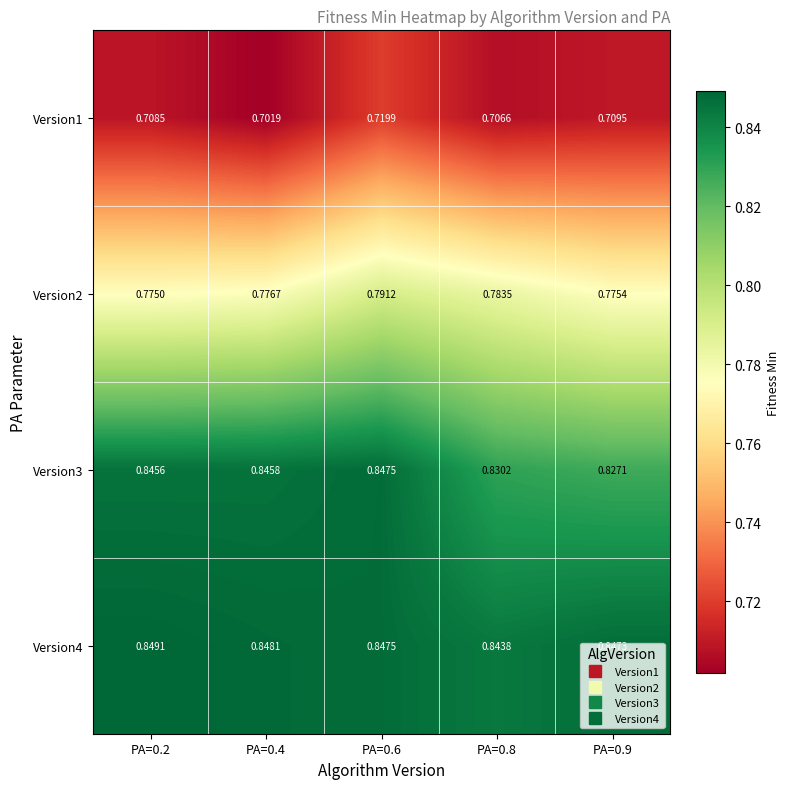

Is the value of Version4 at PA=0.2 greater than the value of Version3 at PA=0.9?

Yes